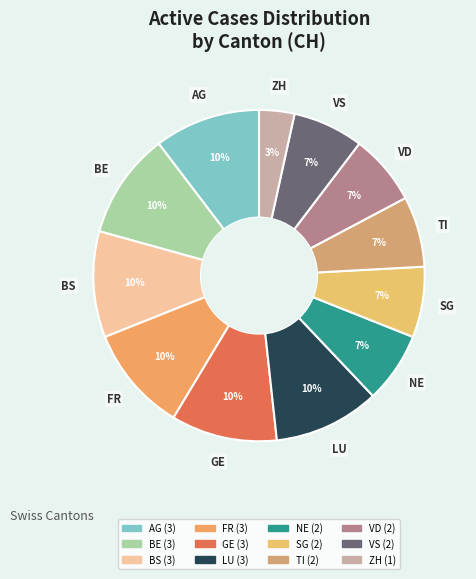

How many segments does this pie chart have?

12